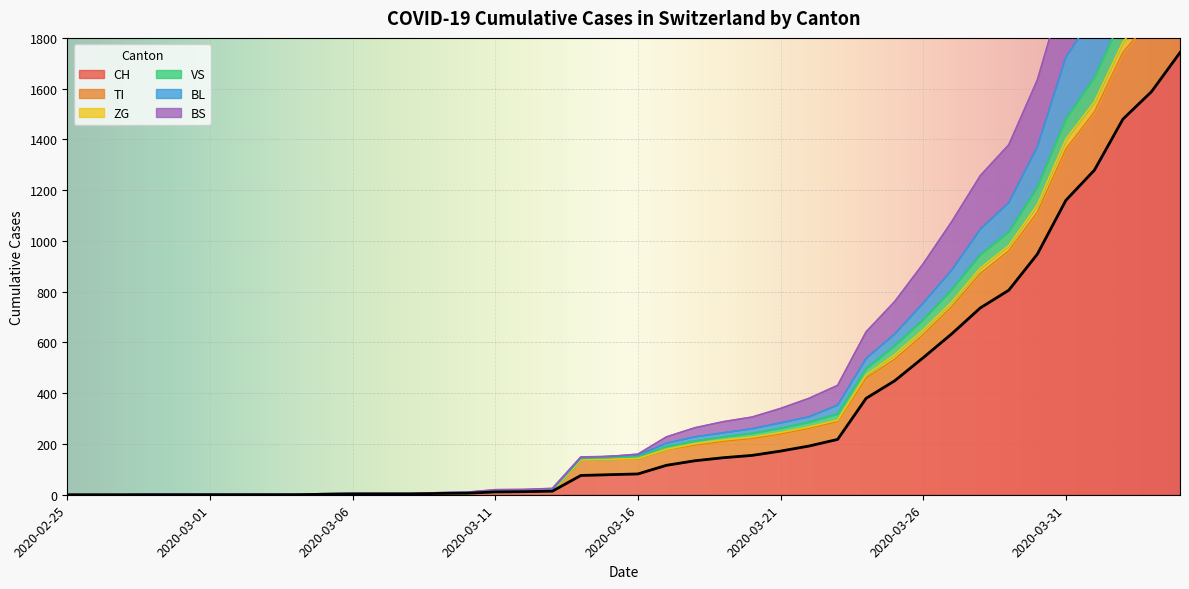

What is the difference between the maximum and minimum values in the VS series?

2214